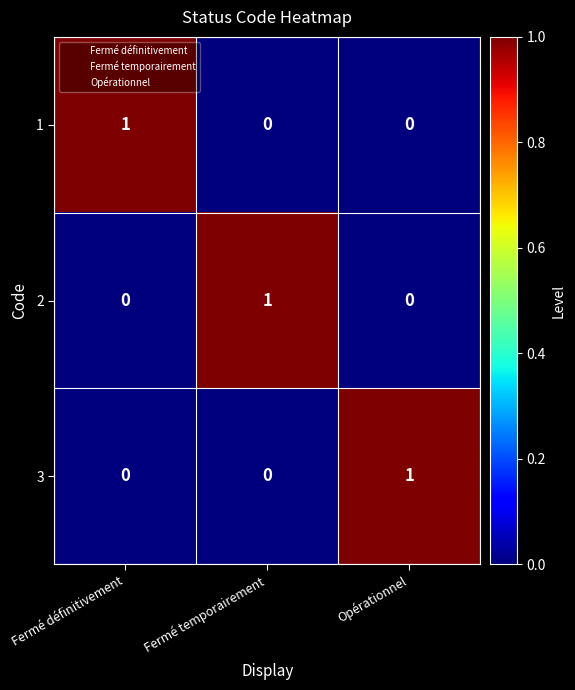

Reading left to right, what are all the values shown in this chart?

1: 1	0	0
2: 0	1	0
3: 0	0	1